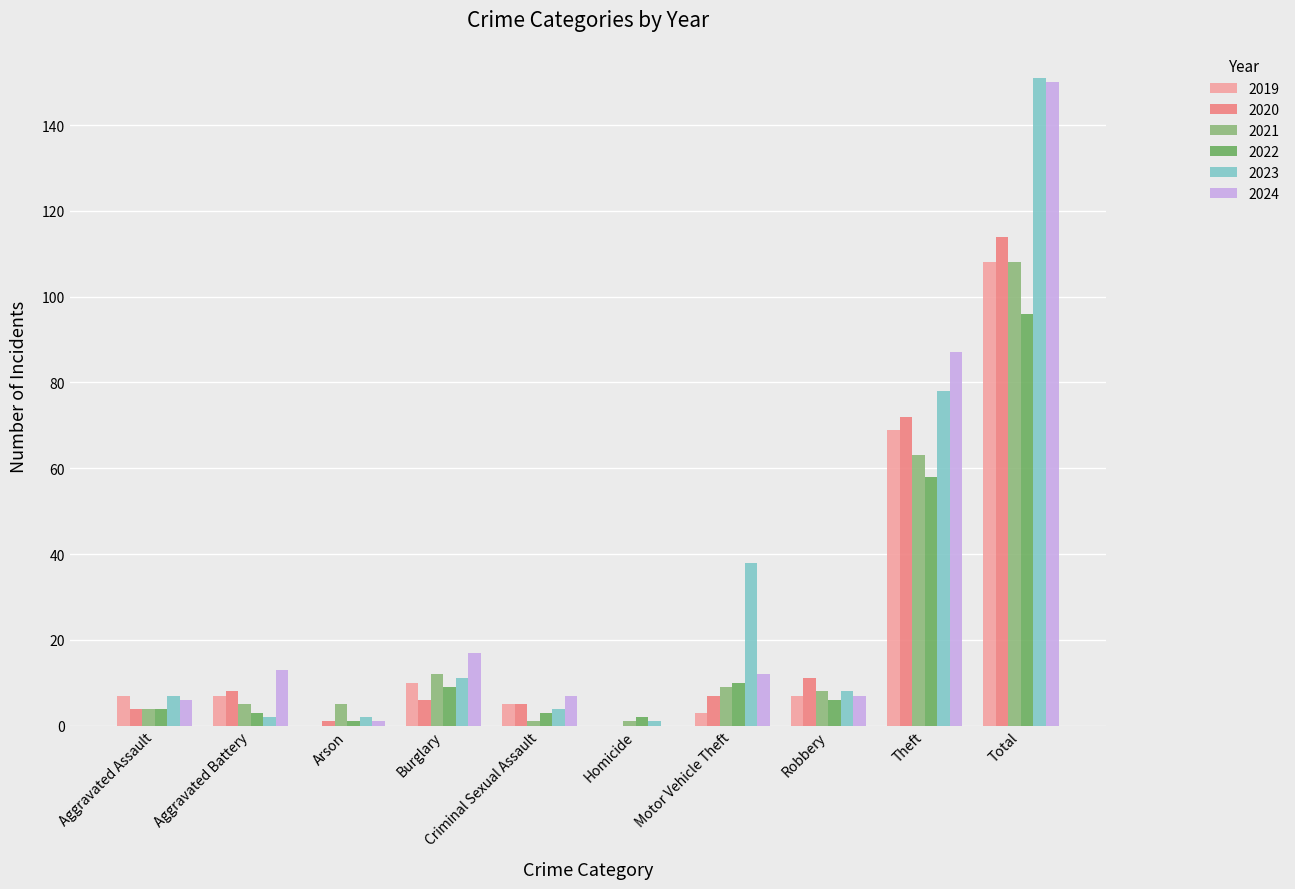

Is the value of 2021 at Homicide greater than the value of 2024 at Aggravated Battery?

No